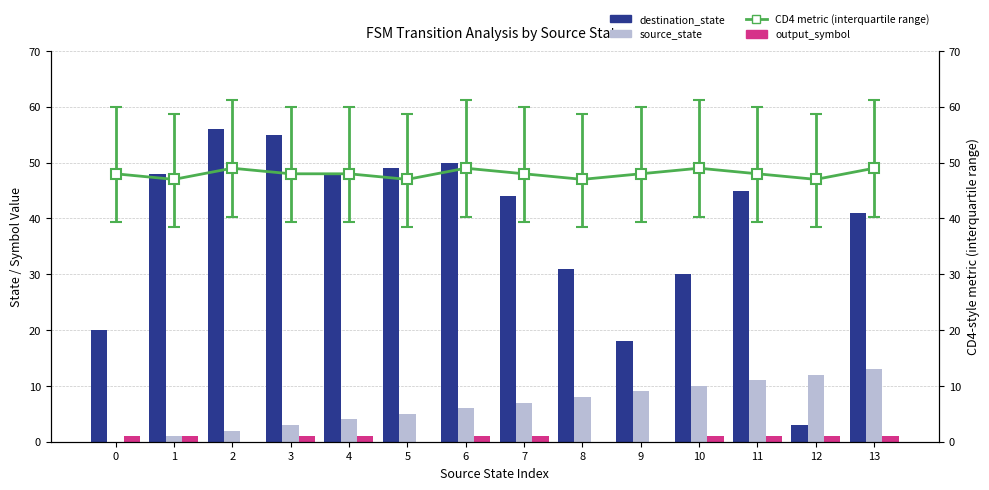

The value of output_symbol at 10 is 1. True or false?

True